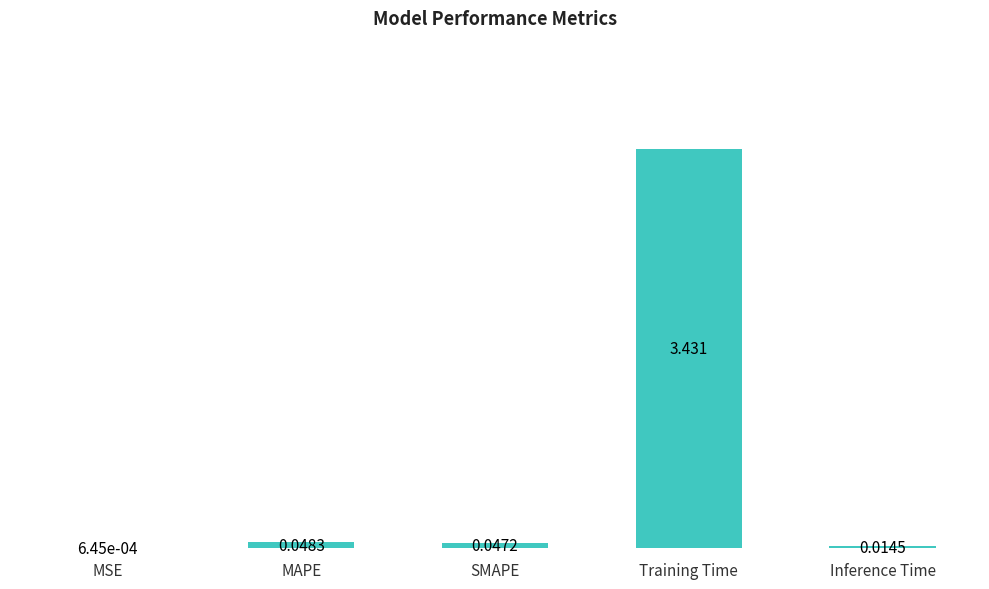

Between SMAPE and MAPE, which is larger?

MAPE